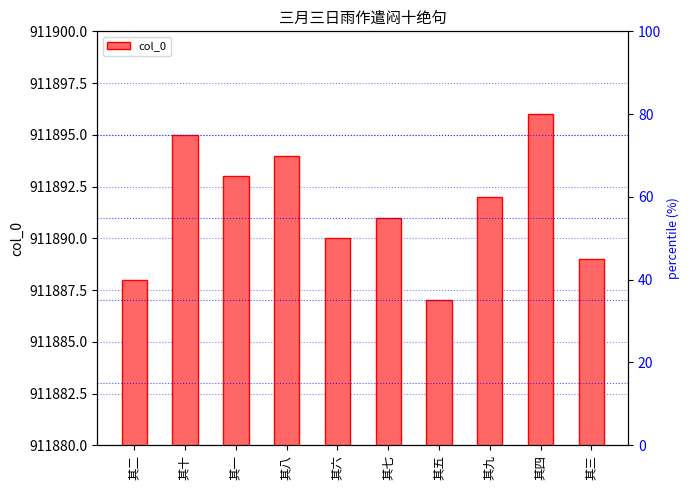

How many bars are there in total?

10